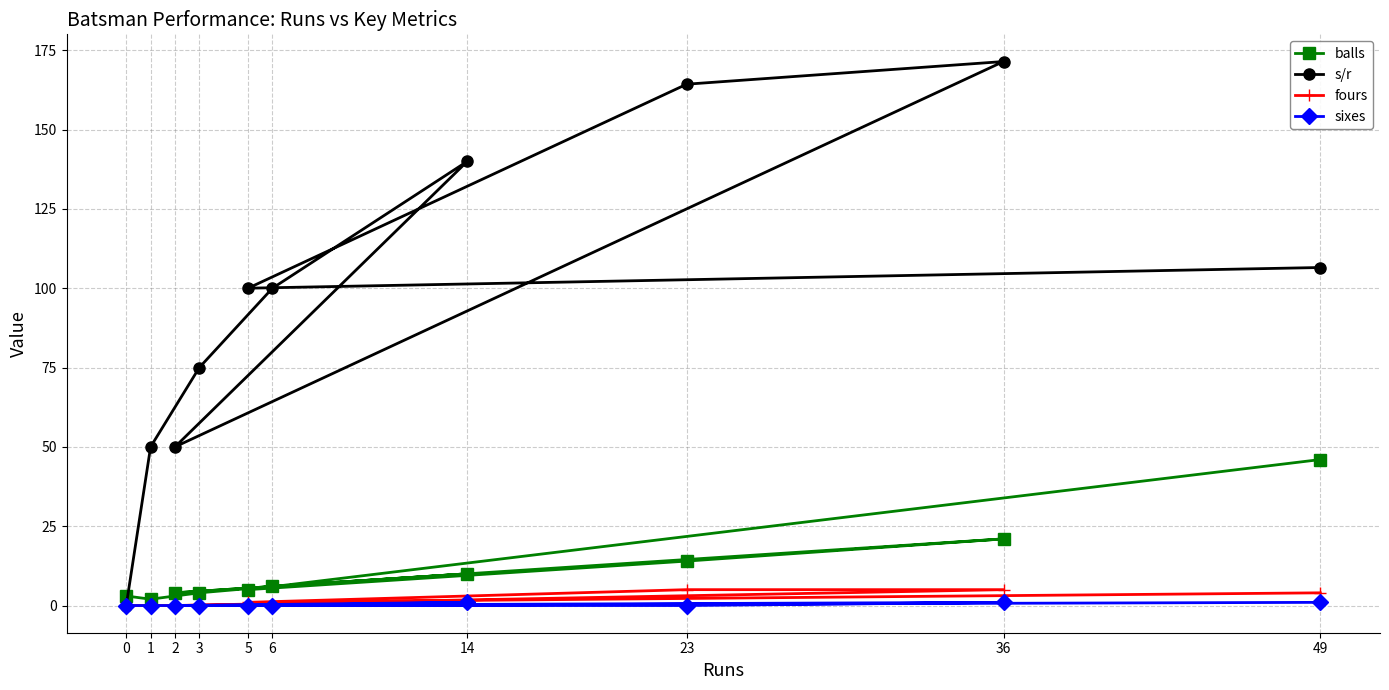

What is the value of the balls point at the 3rd from the left?

4.0